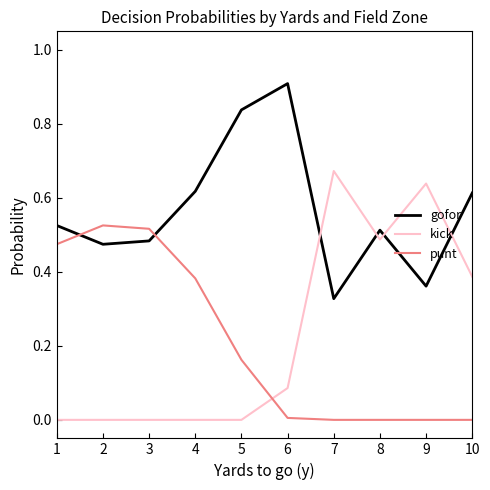

How many interior local peaks does the gofor series have?

2